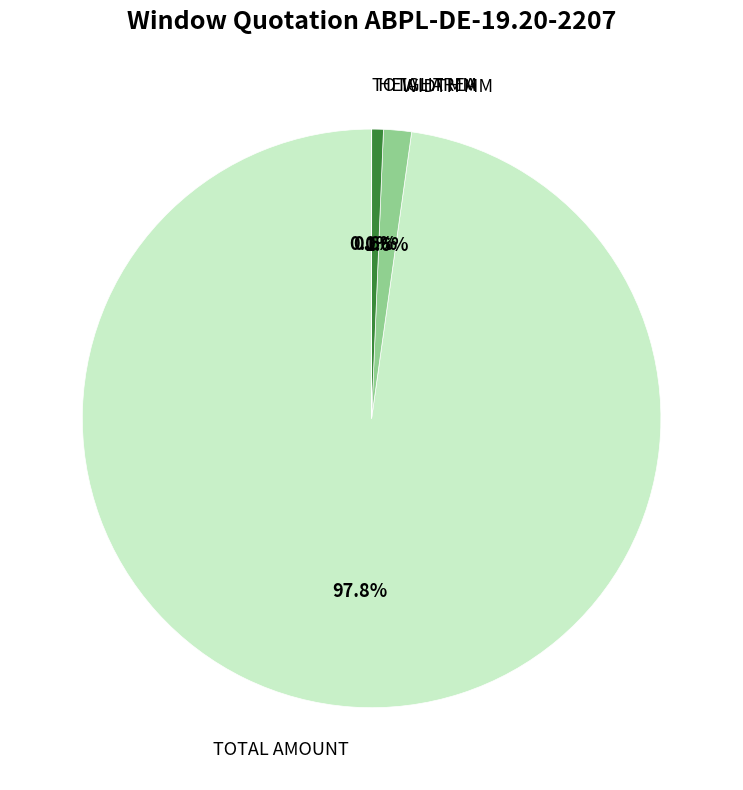

What portion of the pie excludes HEIGHT MM?

99.4%